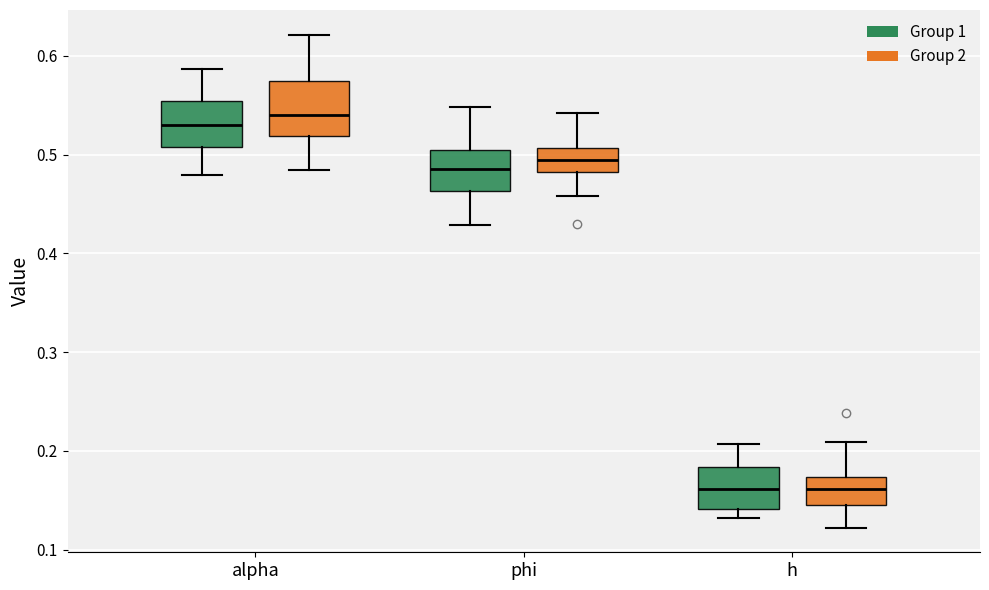

Where does the median line of the box for h (Group 2) sit on the y-axis? The values are not printed on the chart, so give them approximately, as read against the axis.

0.16